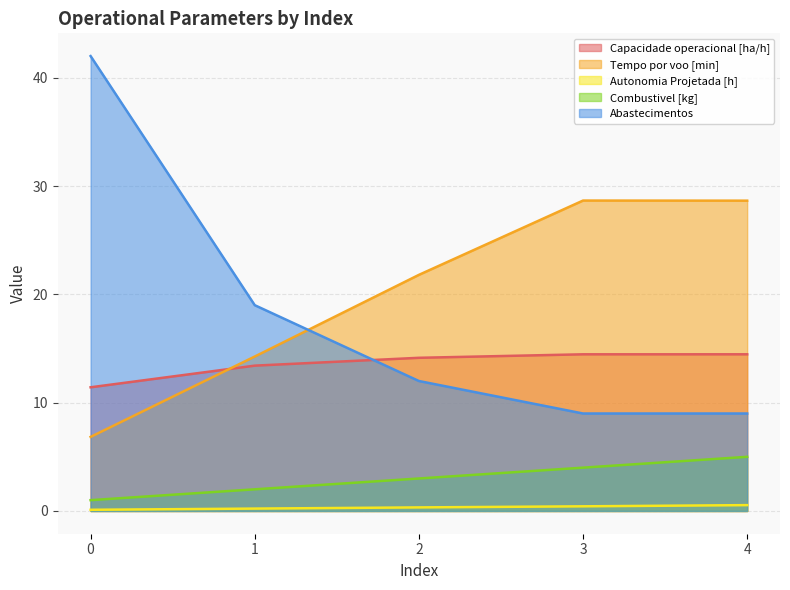

Is it true that Abastecimentos equals 12.0 at 2?

True